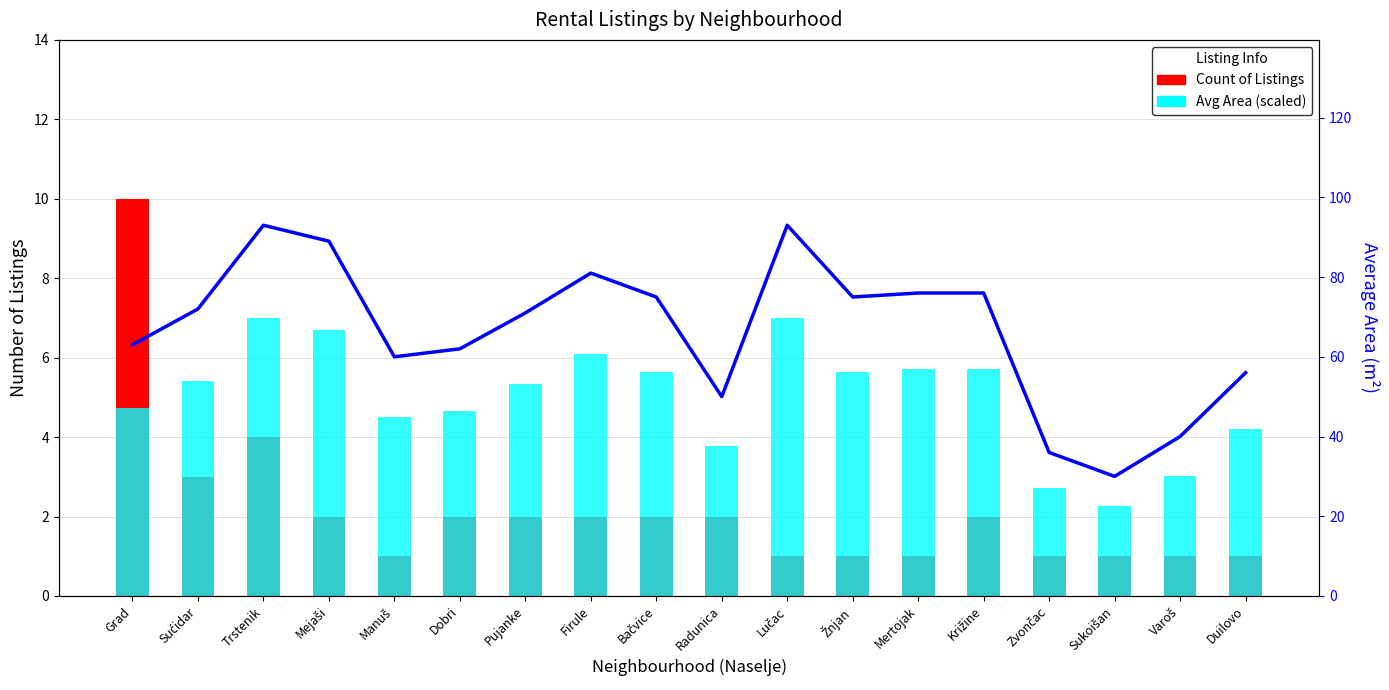

Is the value of Avg Area (m²) at Firule greater than the value of Count of Listings at Lučac?

Yes